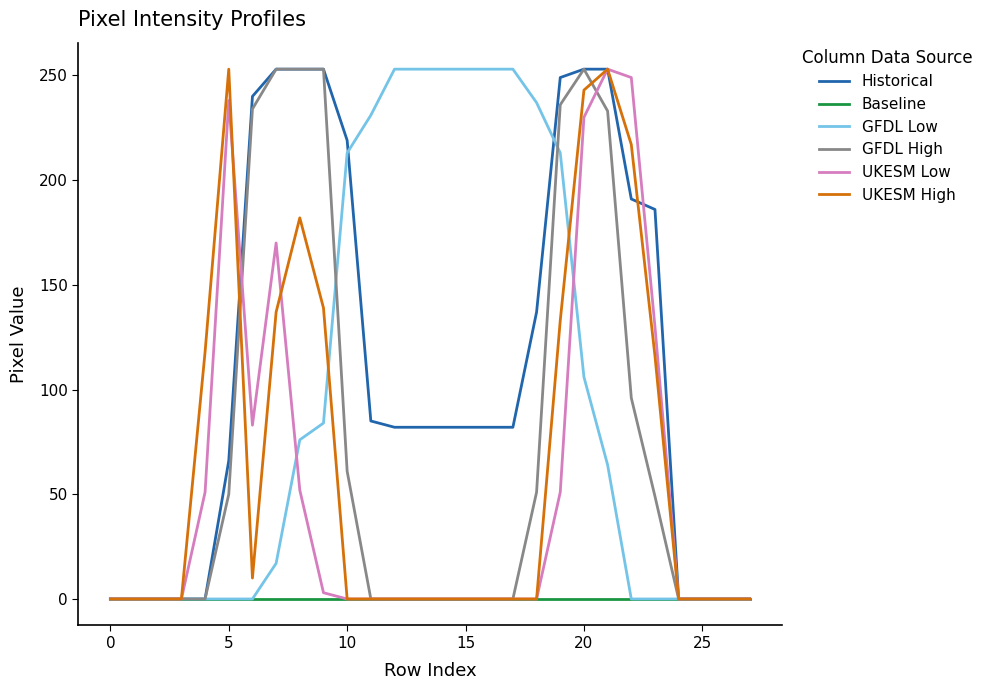

What is the greatest value displayed?

253